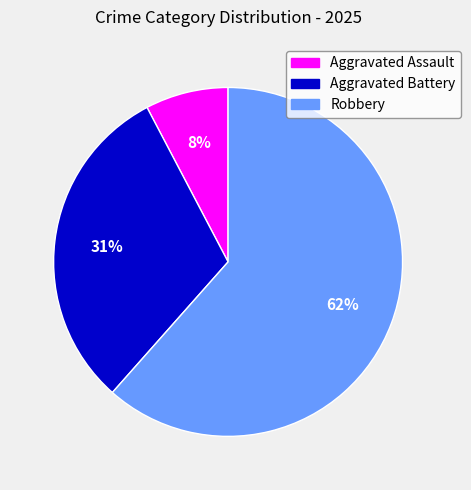

Count the number of slices in the pie.

3